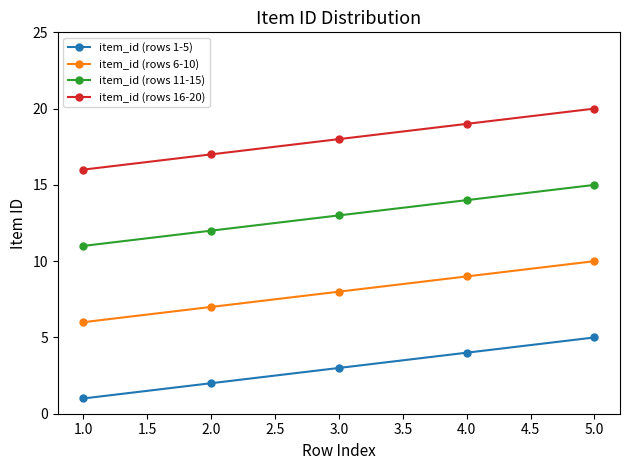

Reading left to right, extract all data points from this chart.

item_id (rows 1-5): 1	2	3	4	5
item_id (rows 6-10): 6	7	8	9	10
item_id (rows 11-15): 11	12	13	14	15
item_id (rows 16-20): 16	17	18	19	20